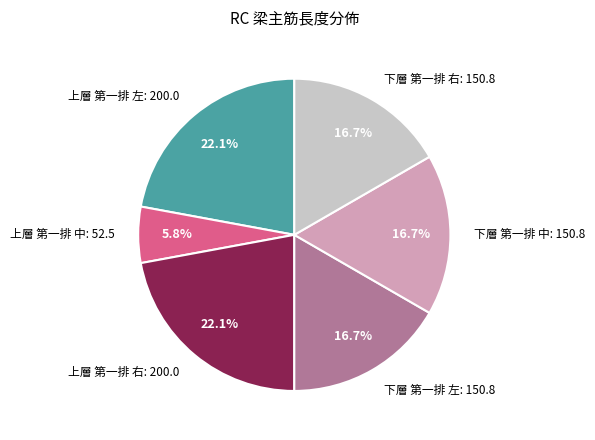

To the nearest percent, what portion does 下層 第一排 右 represent?

17%